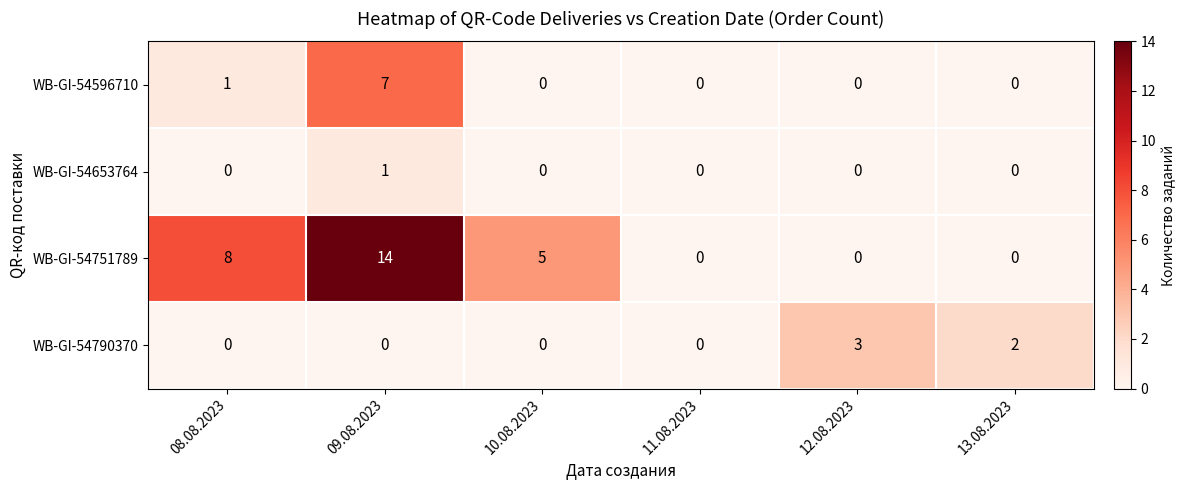

Between 10.08.2023 and 13.08.2023, which series saw the biggest shift?

WB-GI-54751789